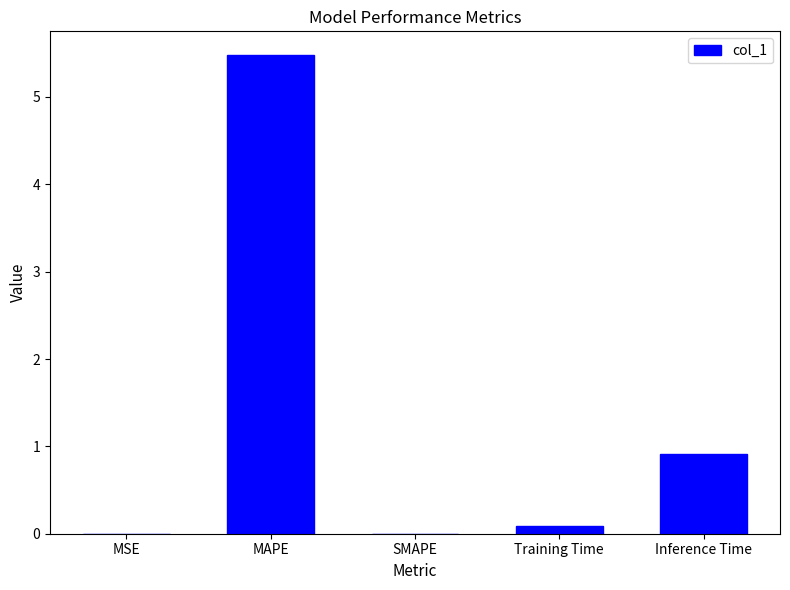

What is the sum of all values?

6.5